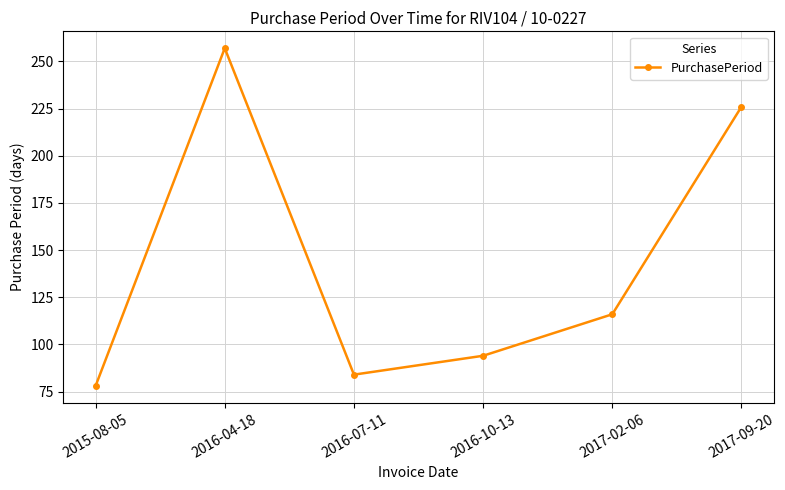

What is the minimum value shown in the chart?

78